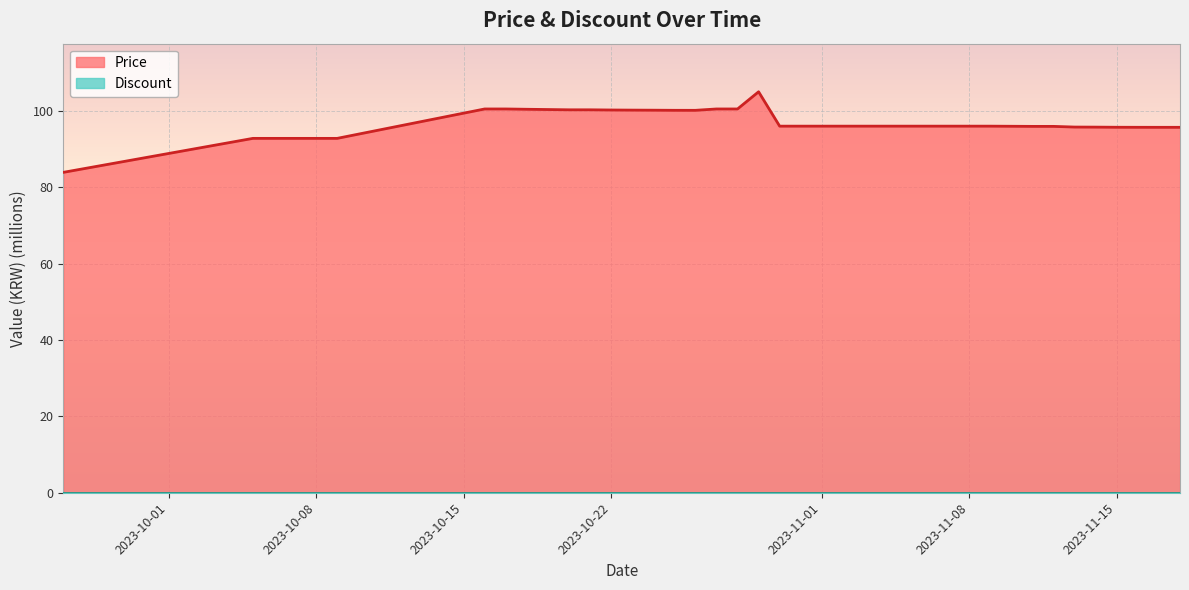

What is the average value?

96.9